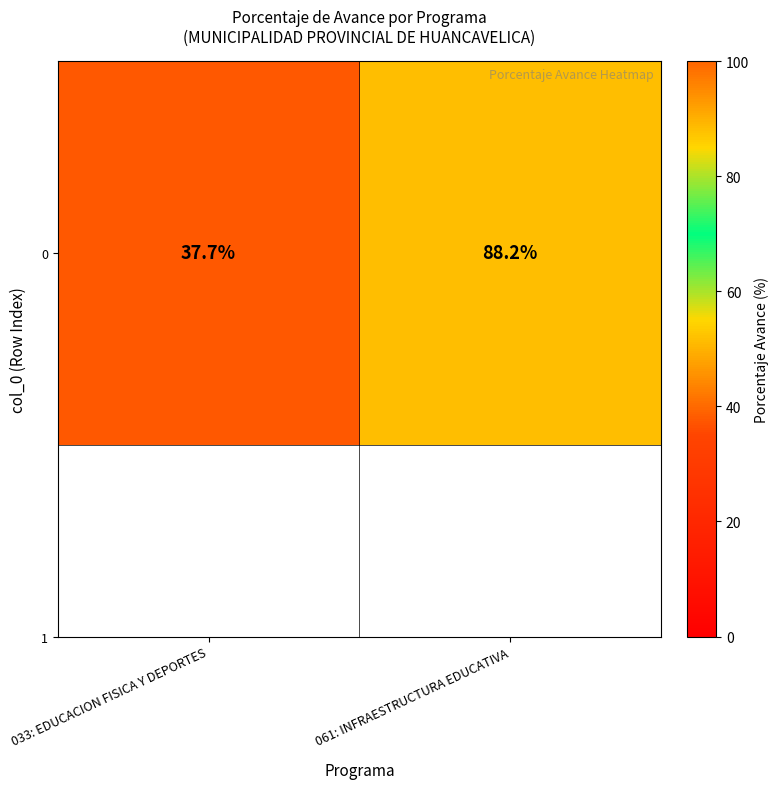

What is the difference between the values at 061: INFRAESTRUCTURA EDUCATIVA and 033: EDUCACION FISICA Y DEPORTES?

50.5